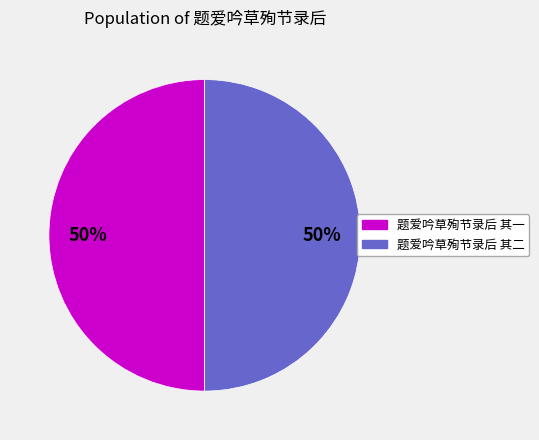

How many segments does this pie chart have?

2